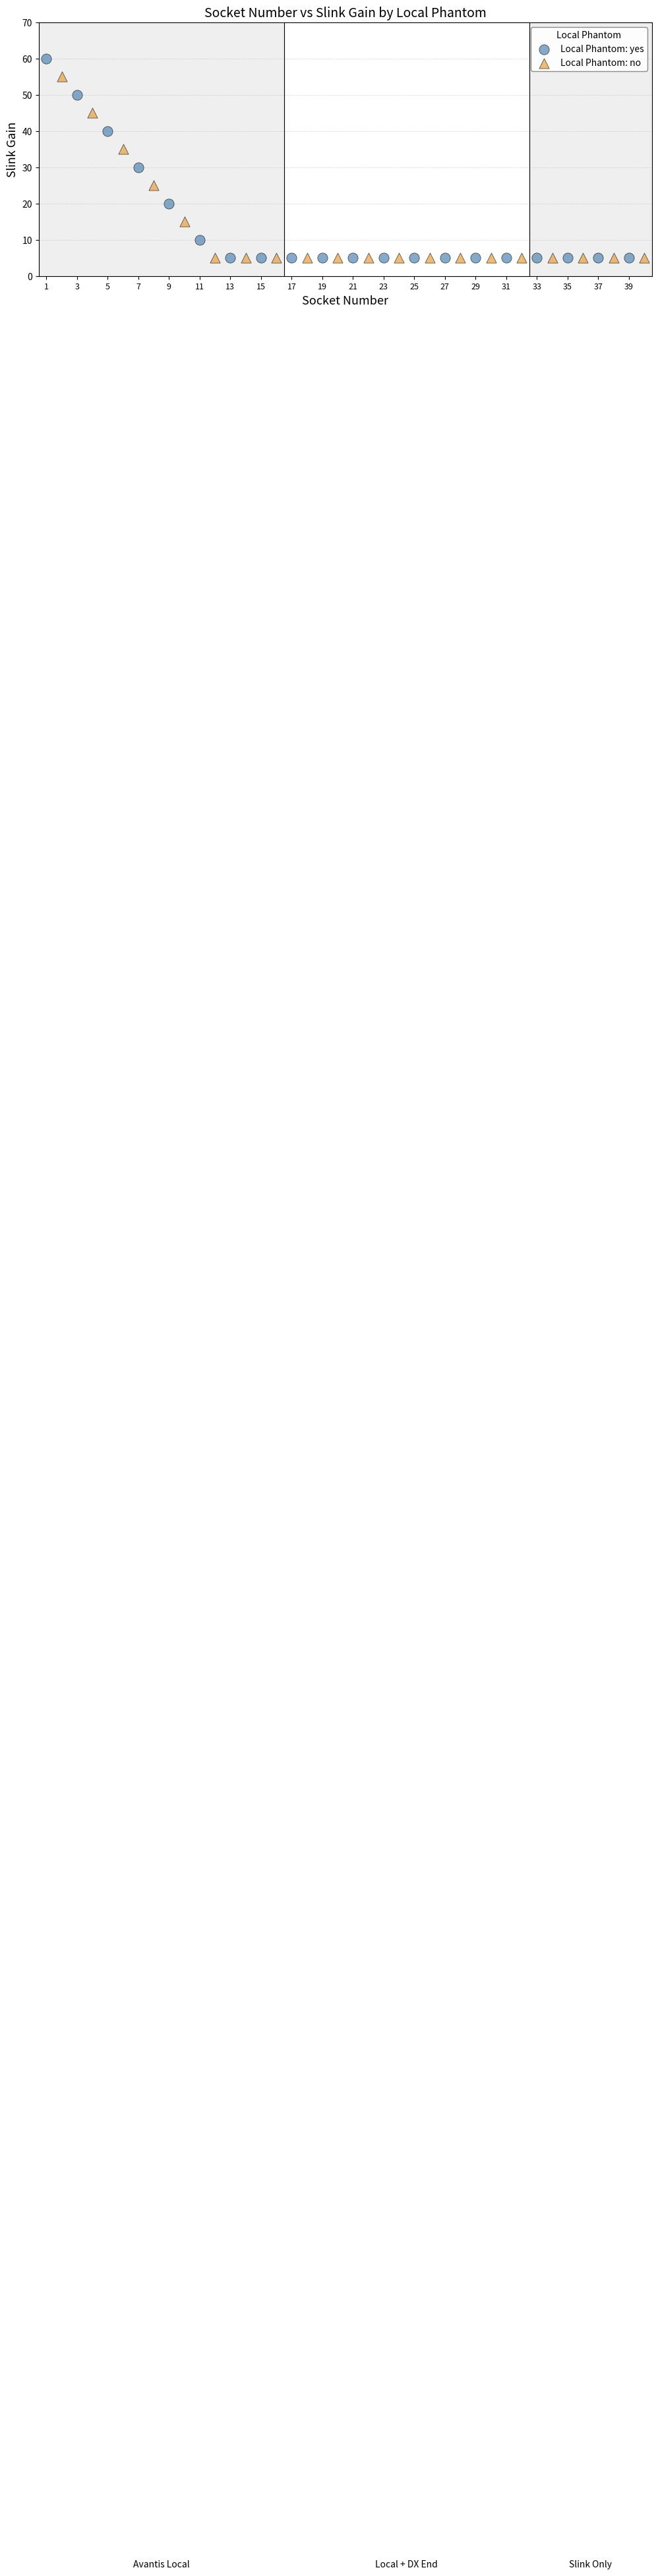

Which series contains the highest Y value?

Local Phantom: yes